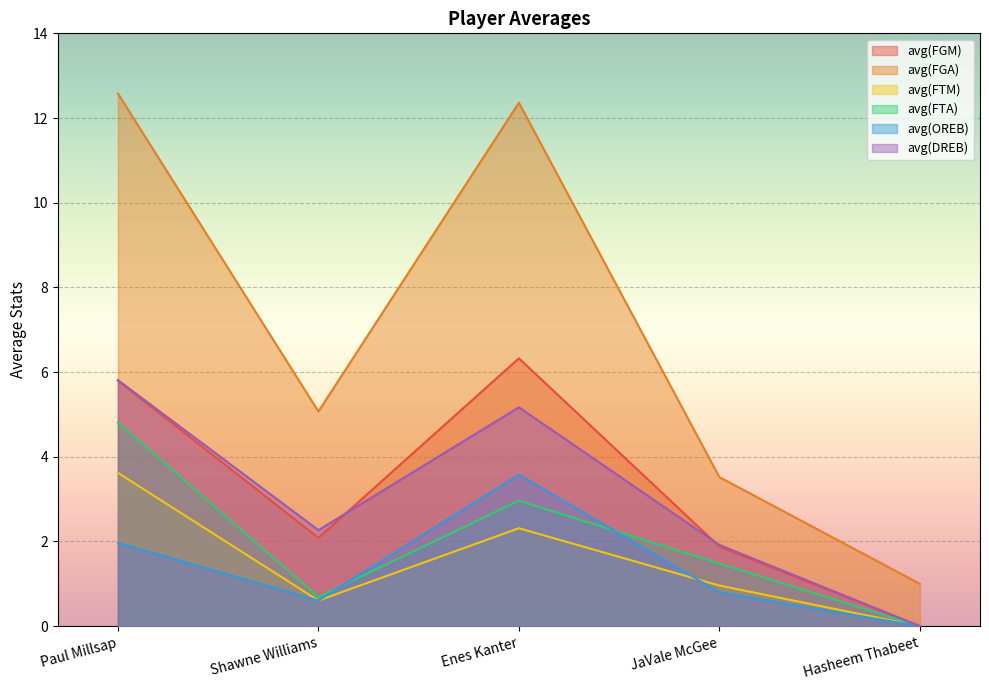

List the series in order of their peak value, lowest first.

avg(OREB), avg(FTM), avg(FTA), avg(DREB), avg(FGM), avg(FGA)